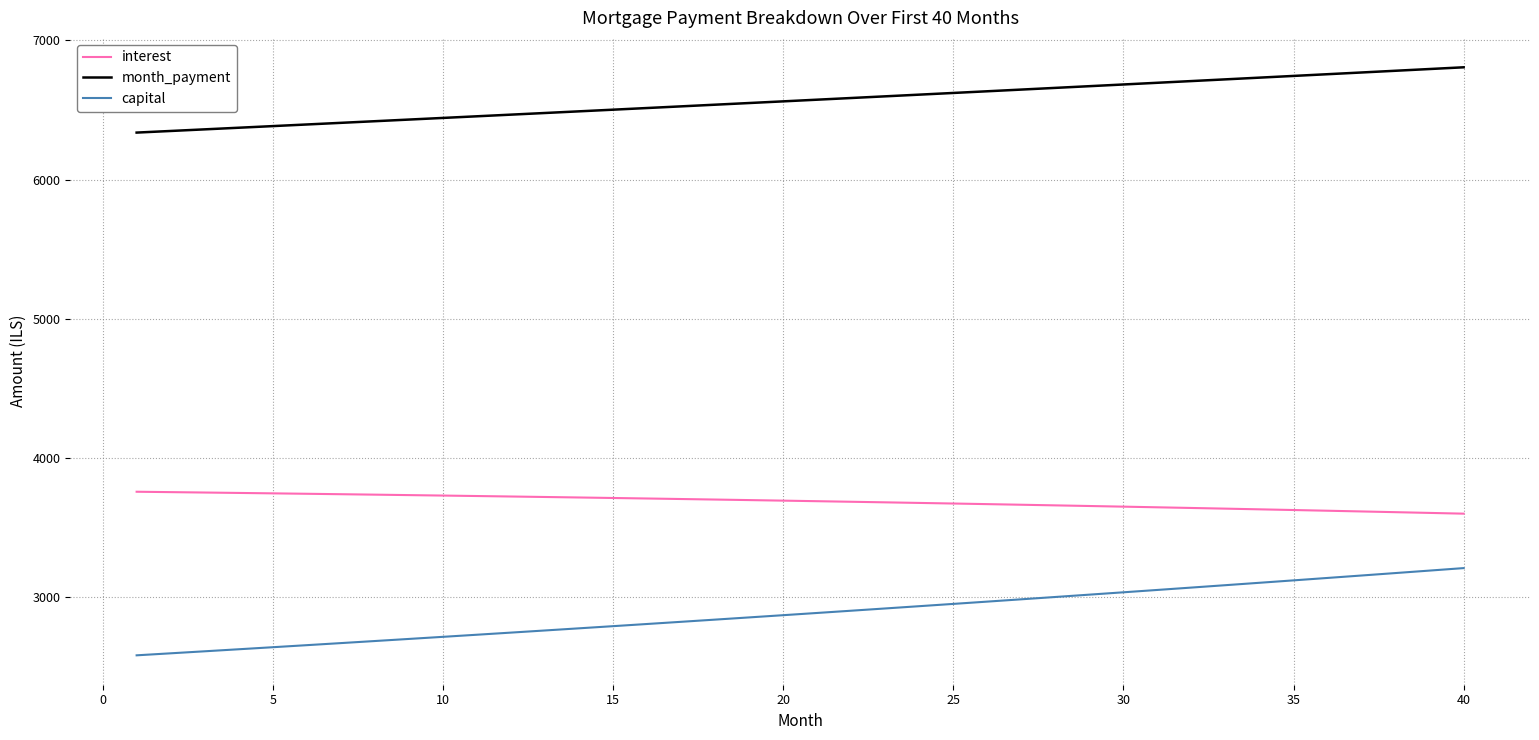

What is the difference between the maximum and minimum values in the month_payment series?

469.3